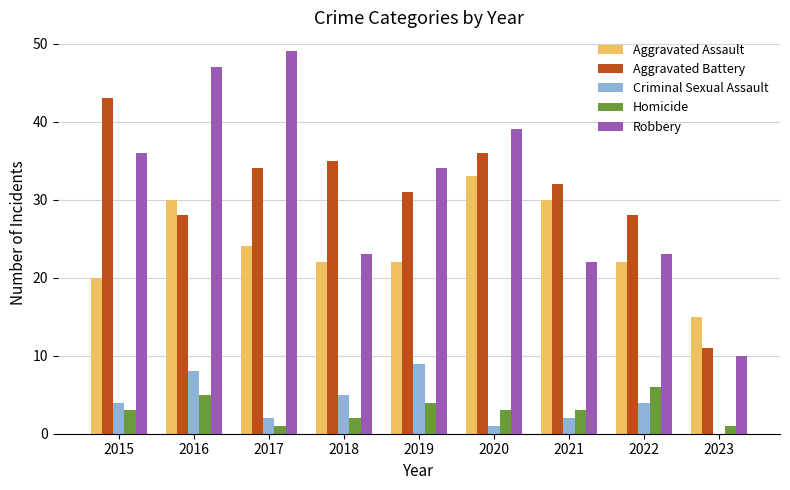

Is it true that Homicide equals 2 at 2018?

True